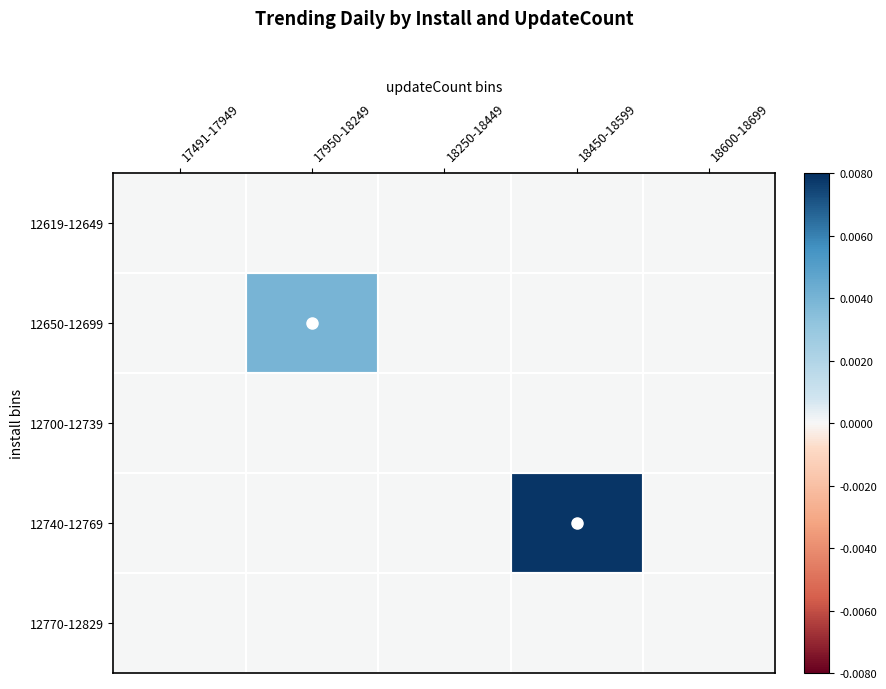

Which series has the widest spread of values?

12740-12769